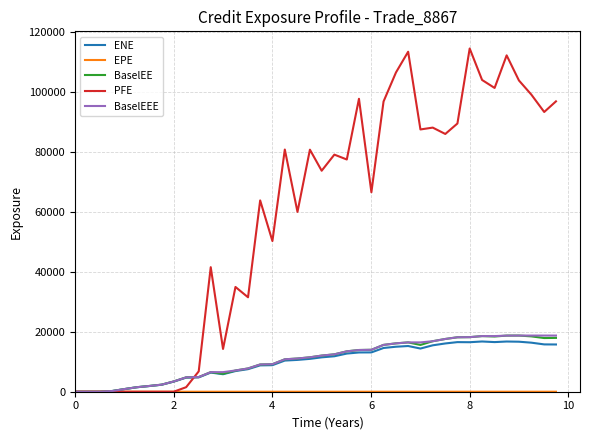

Which series has the largest total across all categories?

PFE